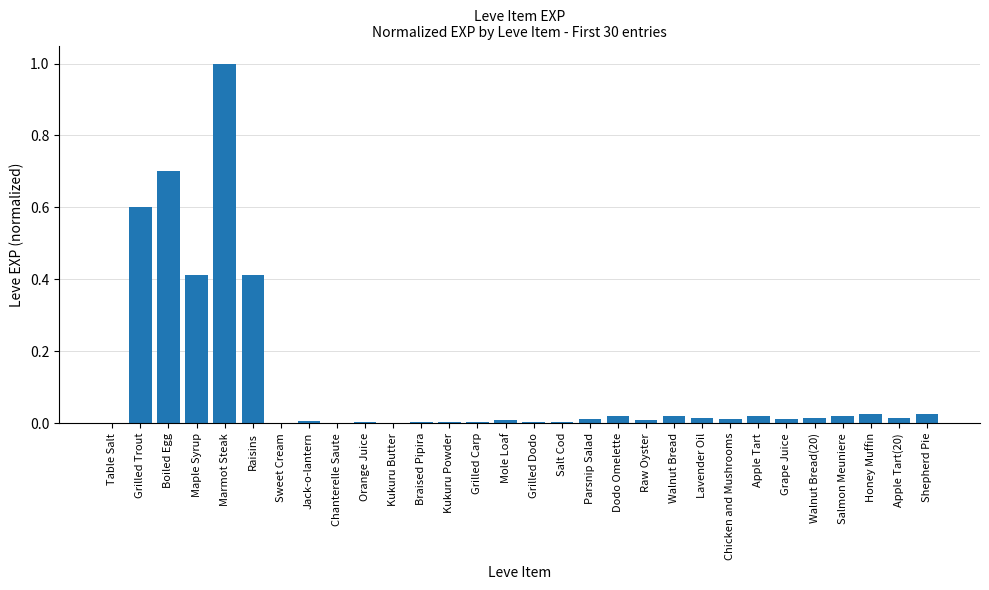

Which category has the highest value across all series?

Marmot Steak